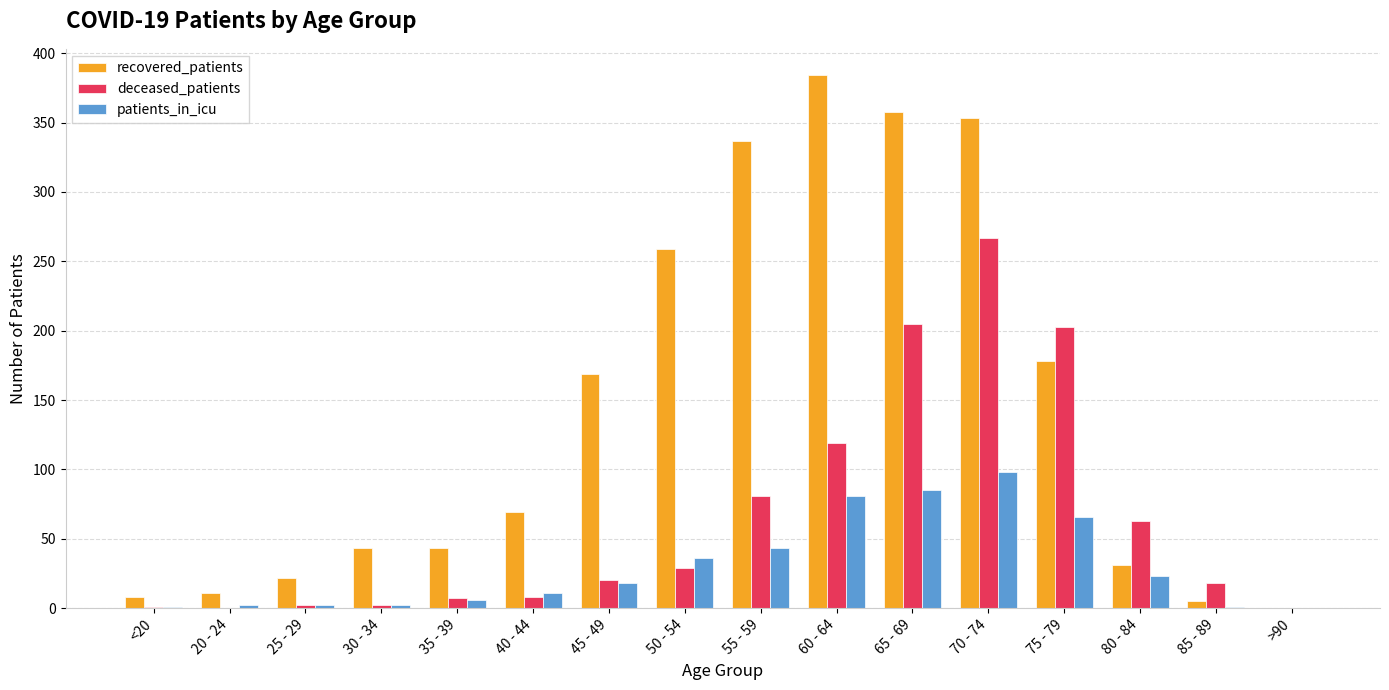

How many groups of bars are there?

16